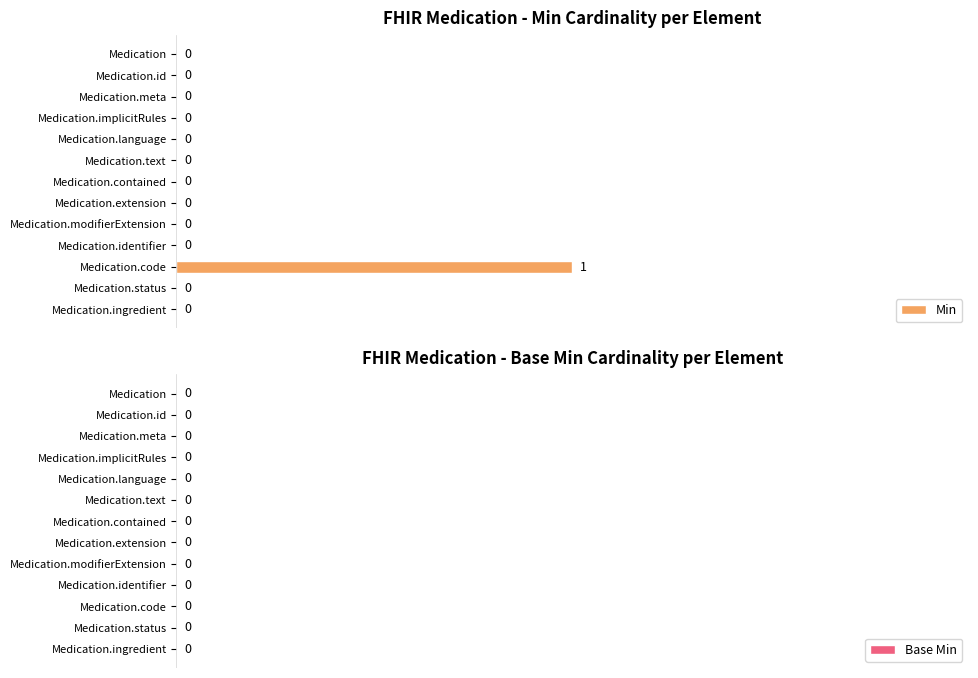

The chart shows a value of 0 at Medication.status. True or false?

True